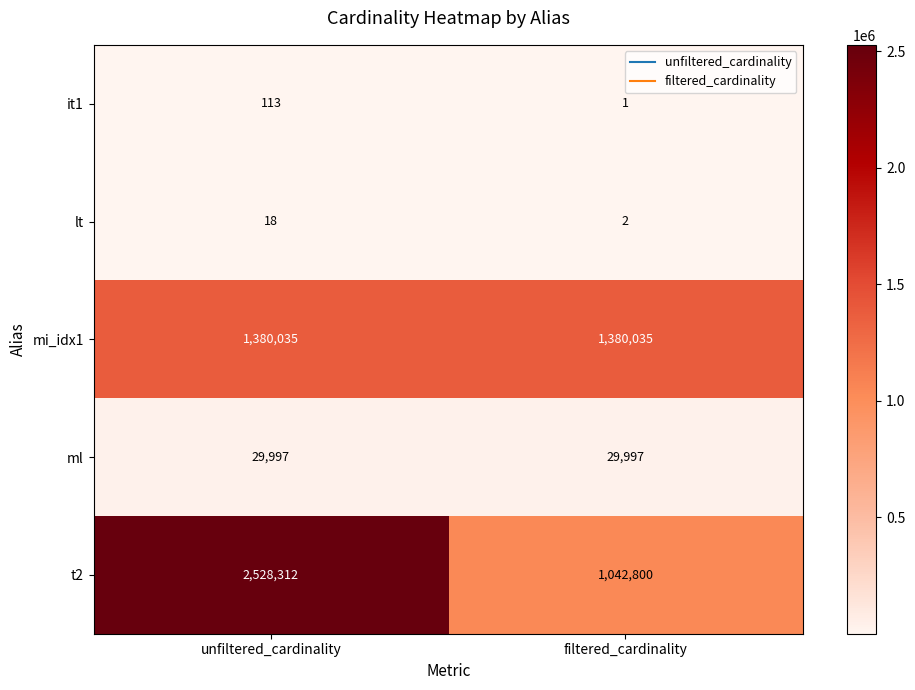

Is it true that ml equals 42559 at filtered_cardinality?

False